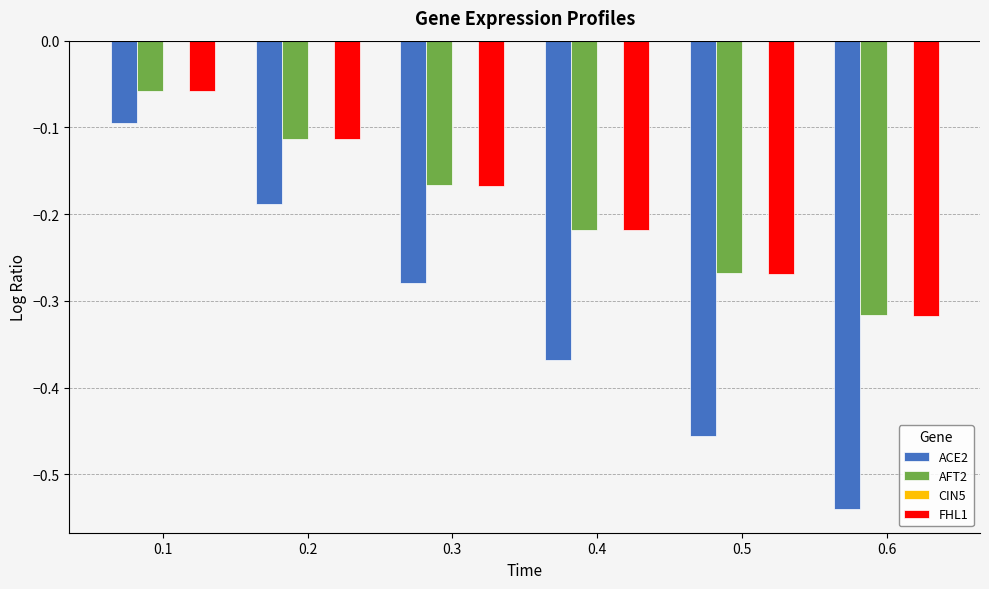

What is the difference between the maximum and minimum values in the AFT2 series?

0.3